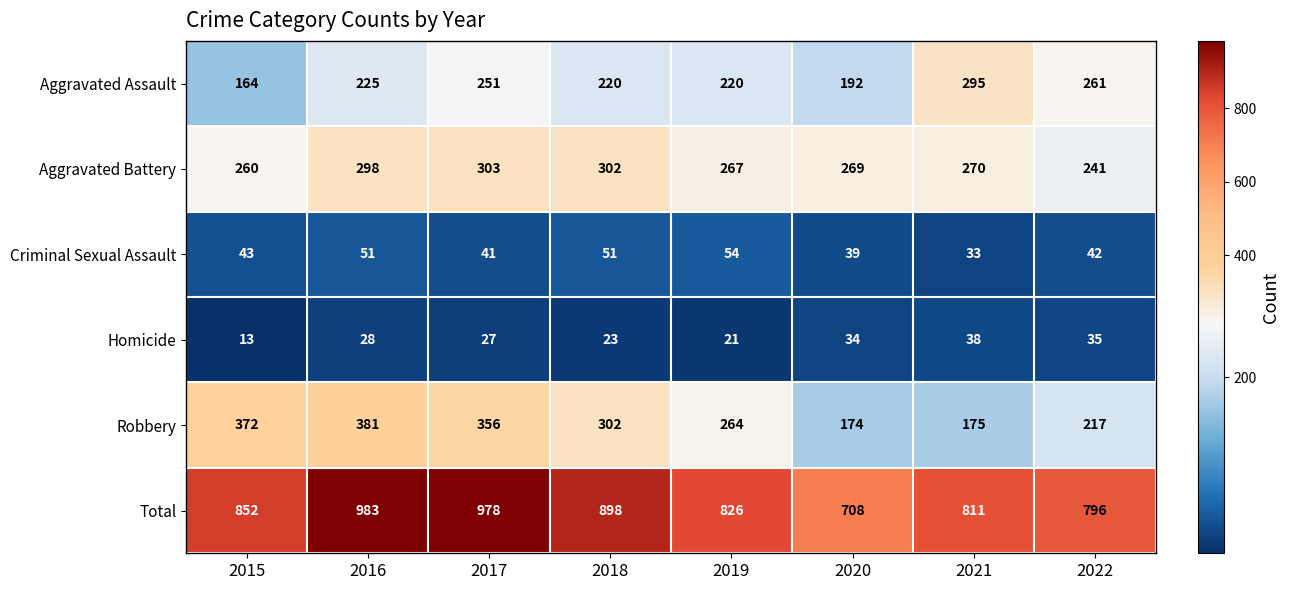

List the labels in order of Total value, largest first.

2016, 2017, 2018, 2015, 2019, 2021, 2022, 2020